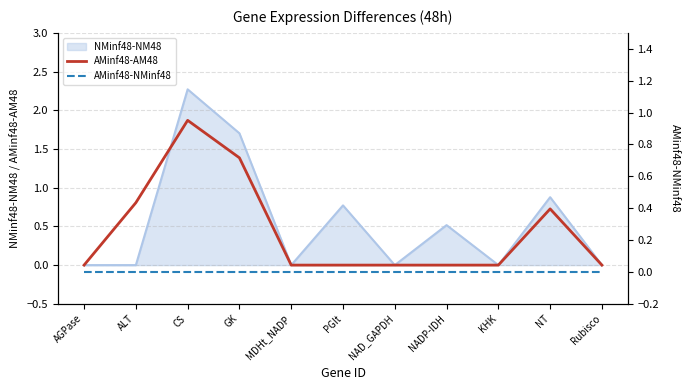

The AMinf48-AM48 series shows 0.0 at NAD_GAPDH. True or false?

True